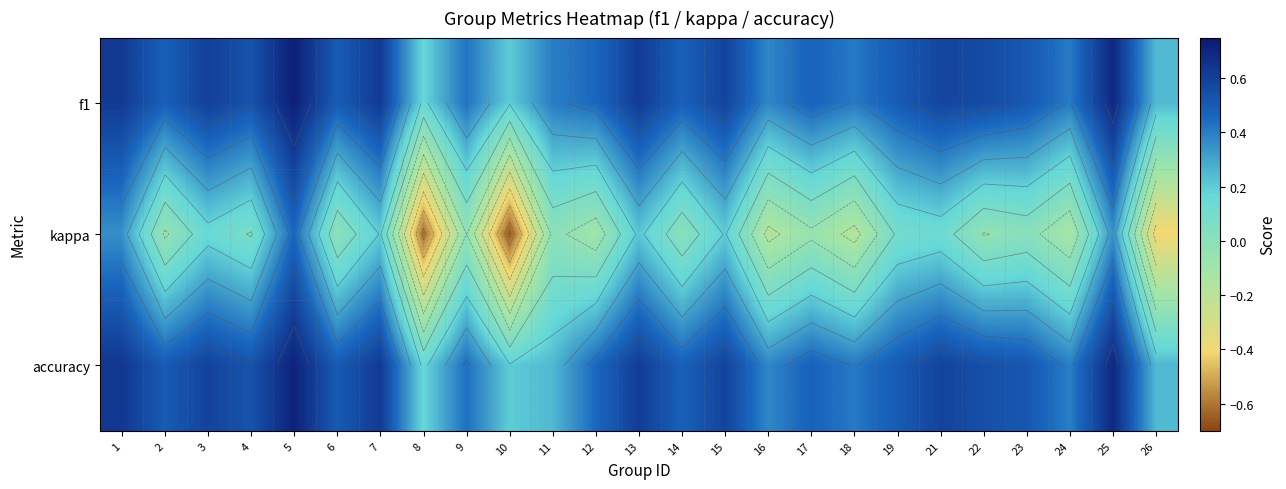

What is the average value of the f1 series?

0.5